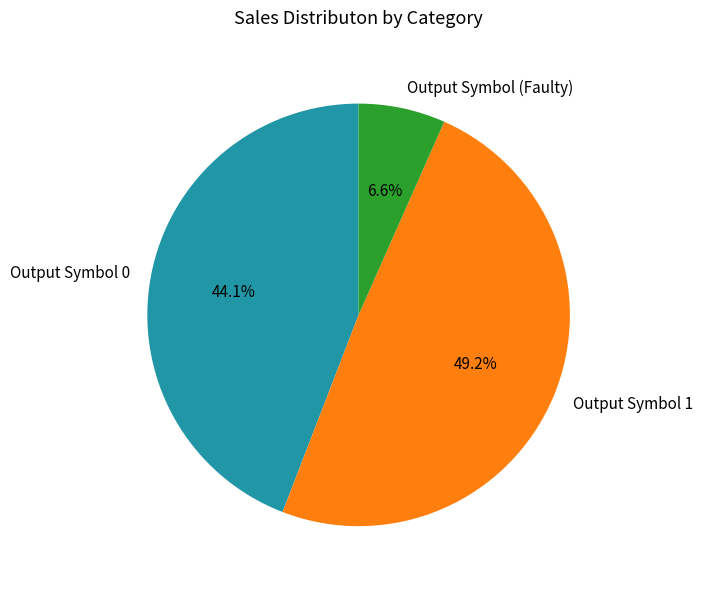

Which has a higher value, Output Symbol 0 or Output Symbol (Faulty)?

Output Symbol 0